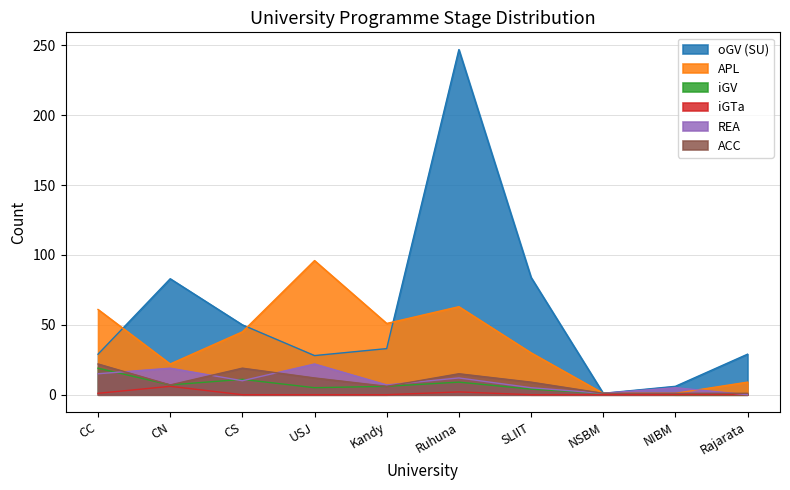

True or false: iGTa and APL intersect in this chart.

False